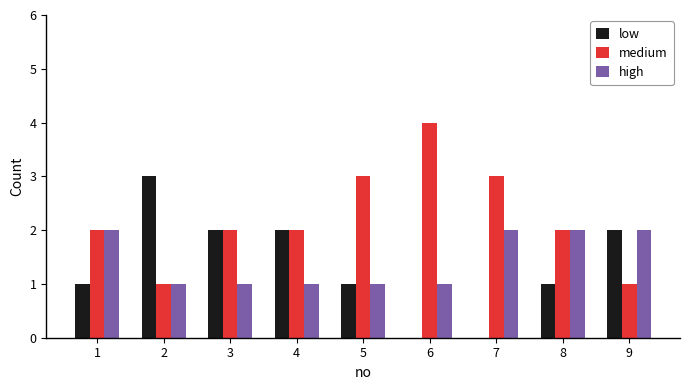

The medium series shows 1 at 9. True or false?

True